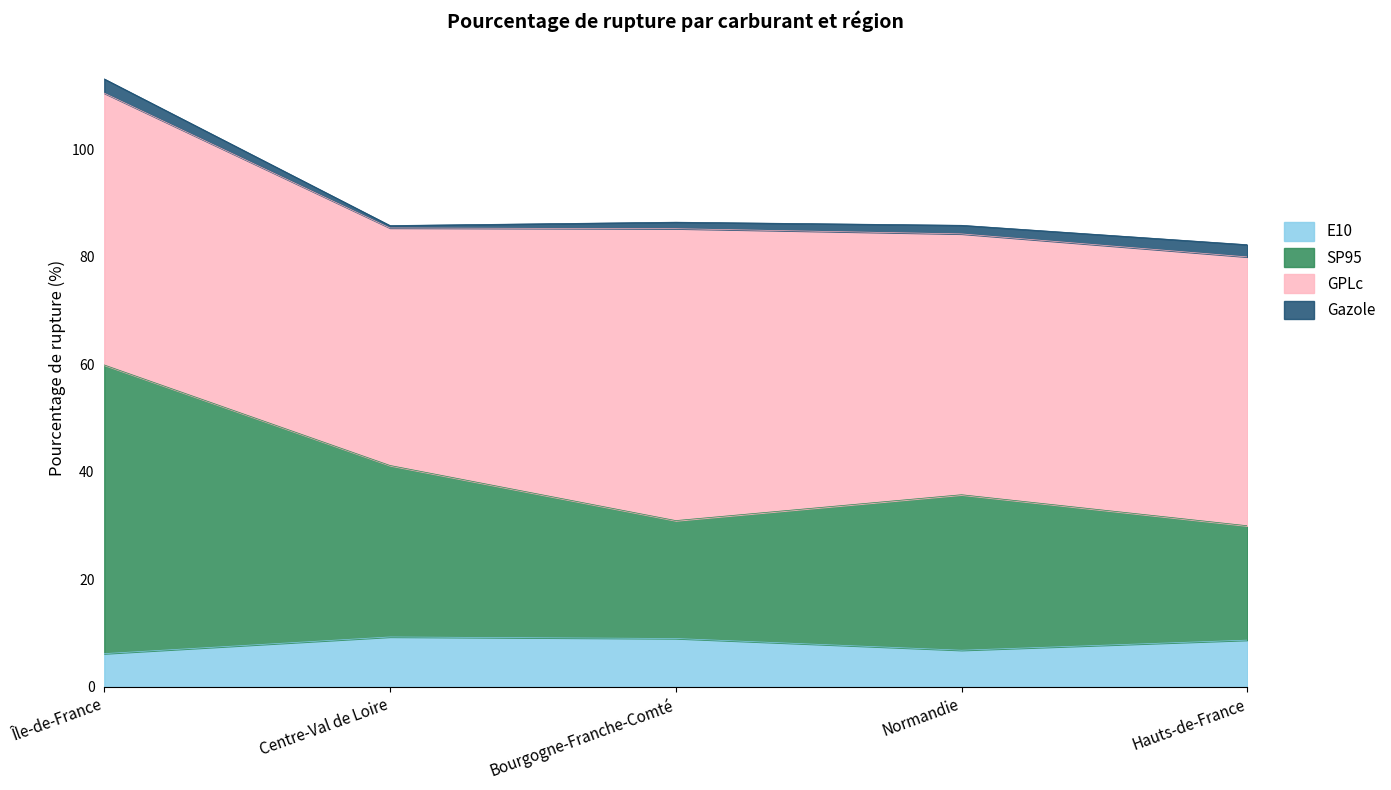

What is the difference between the maximum and minimum values in the E10 series?

3.1